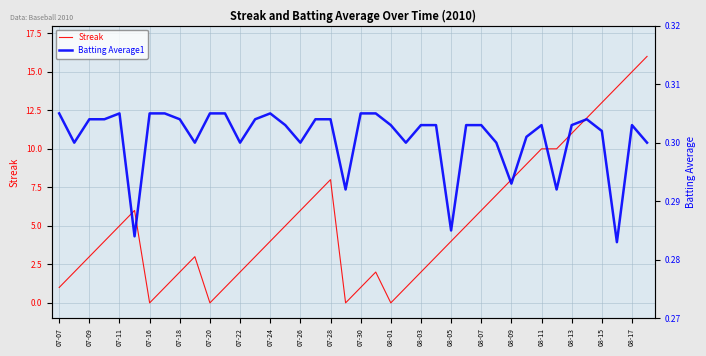

How many interior local valleys does the Batting Average1 series have?

11